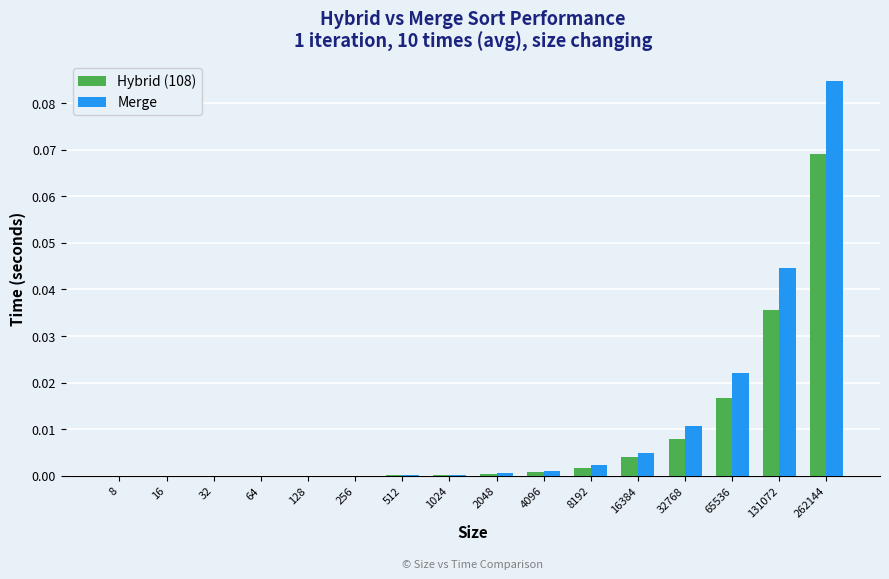

Which series has the largest total across all categories?

Merge